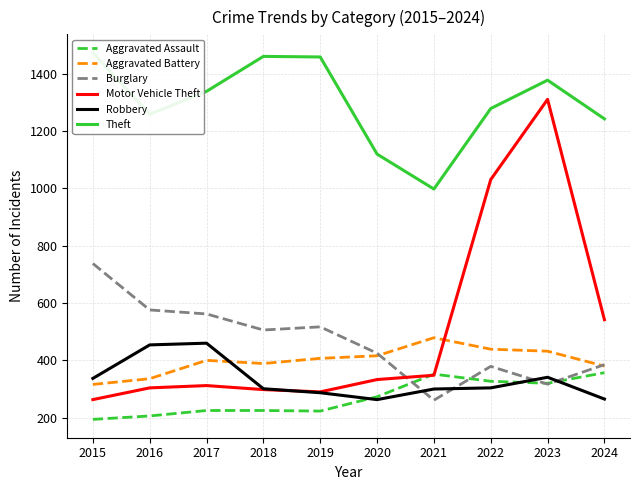

What is the average value of the Aggravated Battery series?

399